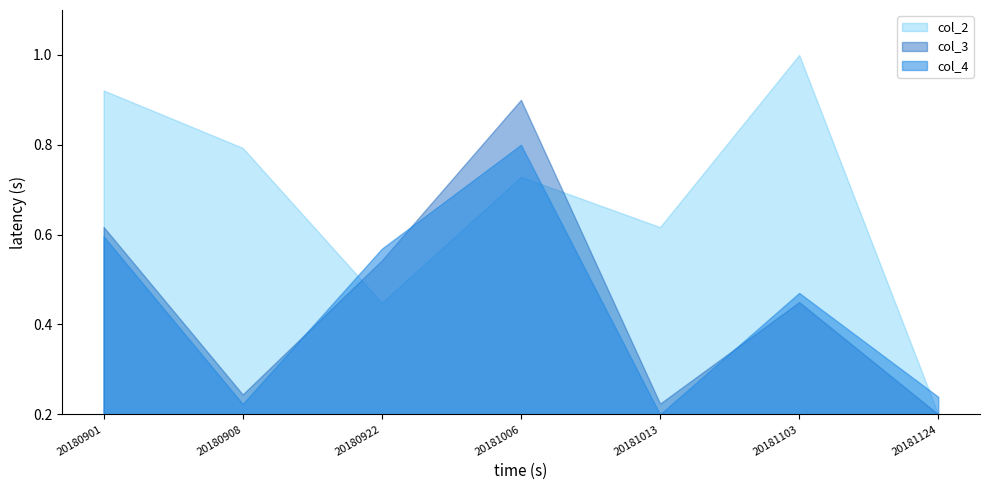

Which category has the lowest value across all series?

20181124